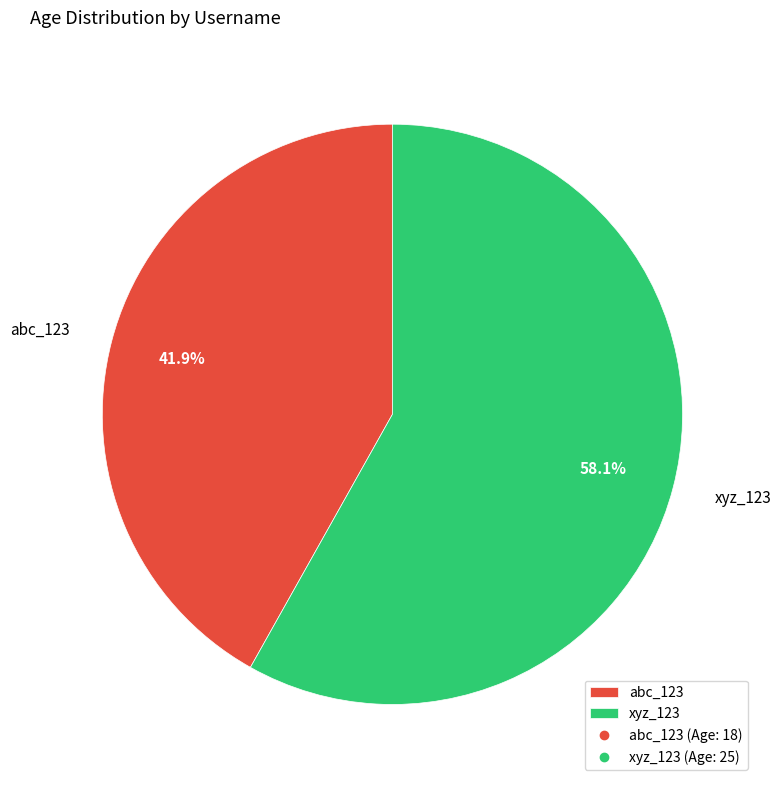

To the nearest percent, what is the combined percentage of abc_123 and xyz_123?

100%